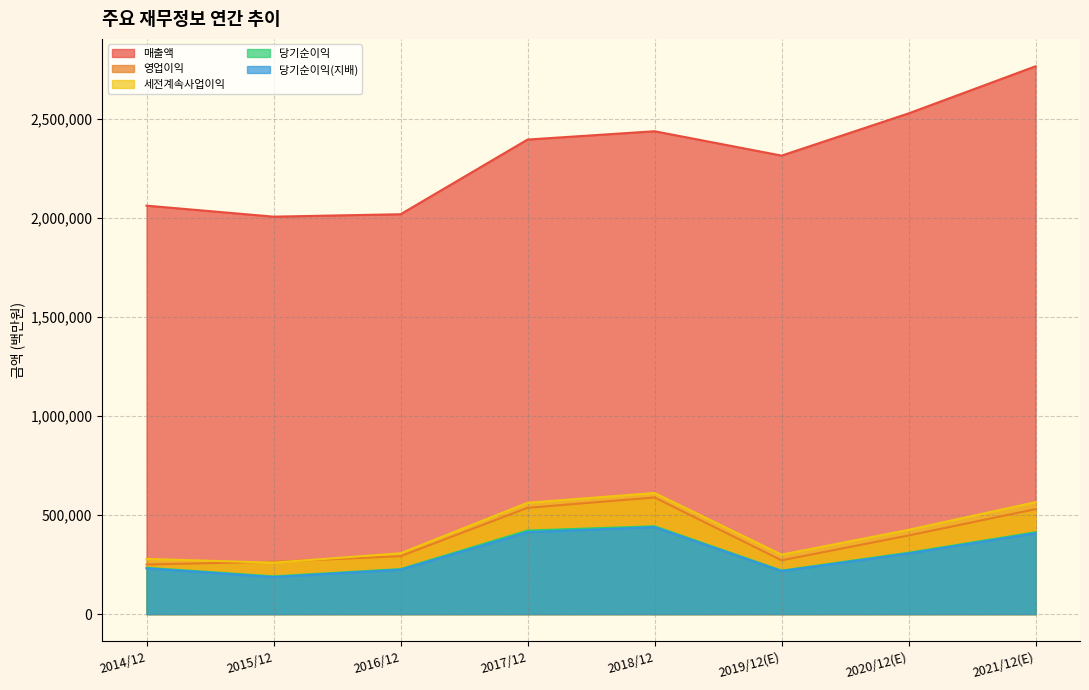

At how many categories does at least one series exceed 436465?

8